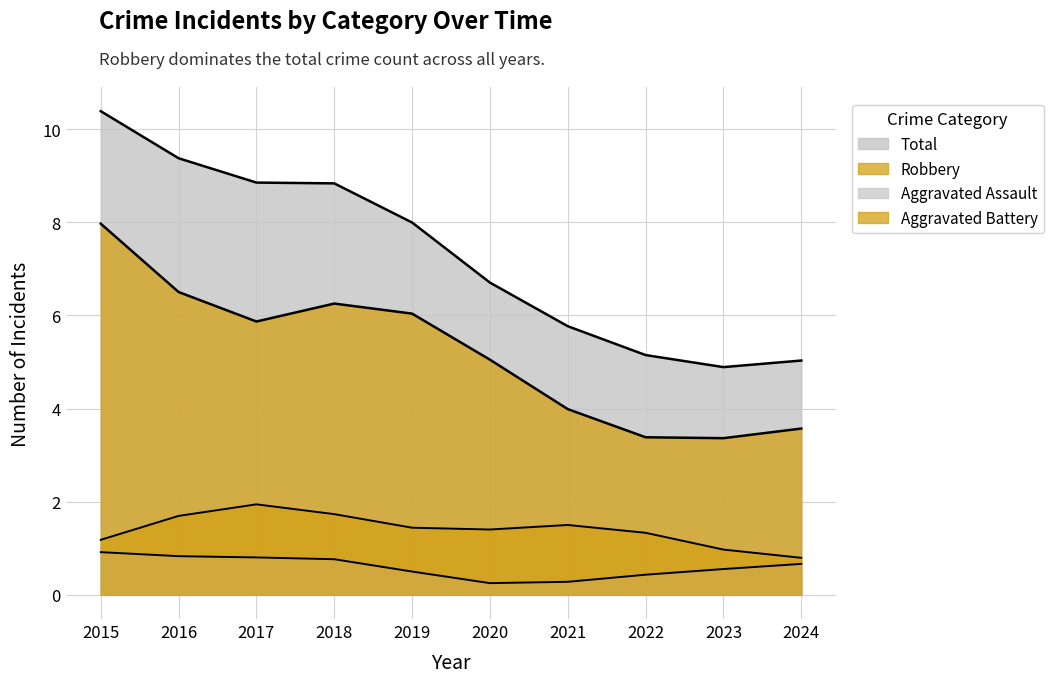

Which series changed the most between 2015 and 2019?

Robbery